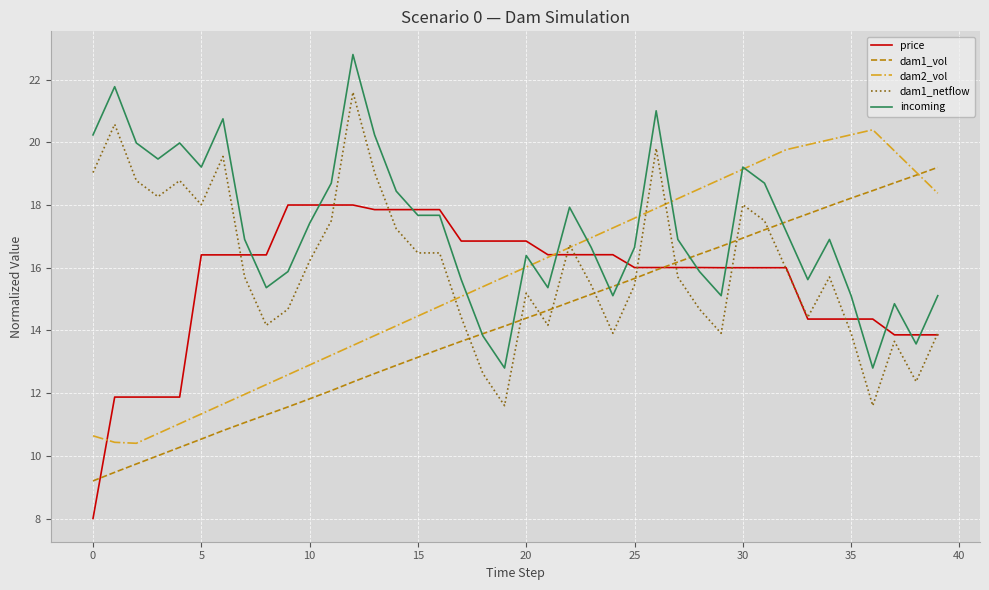

What is the average value of the incoming series?

17.3